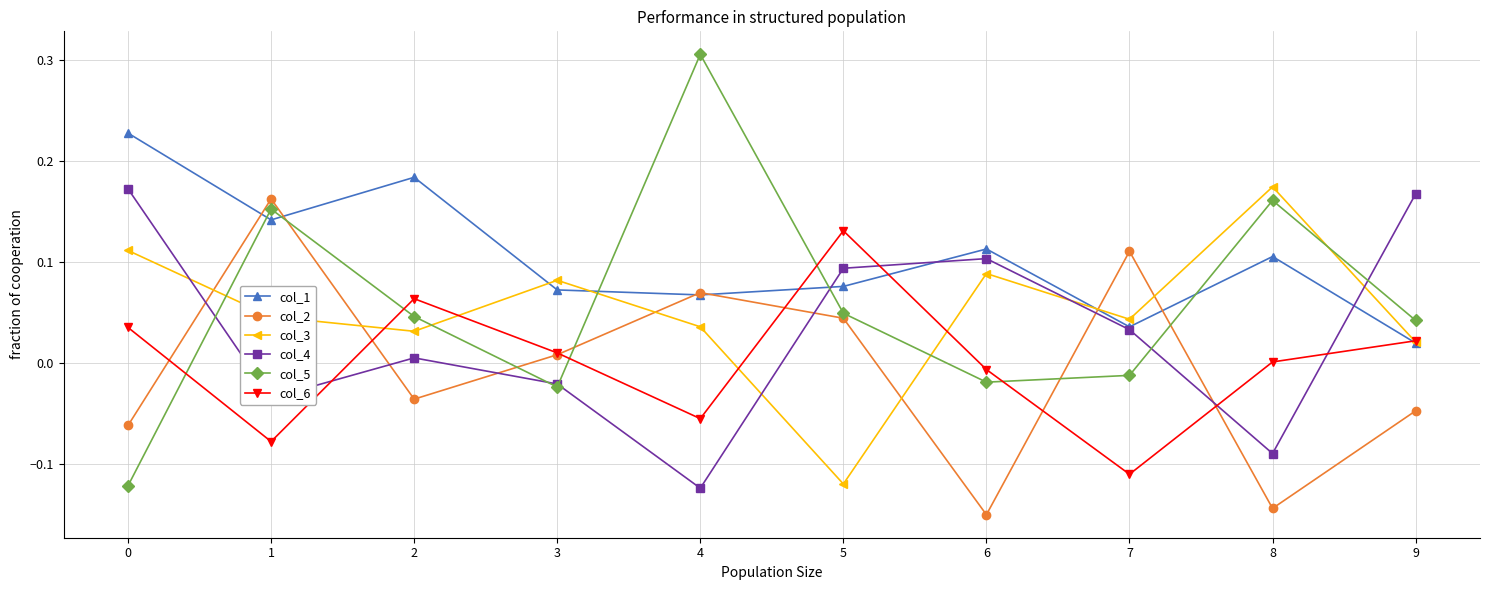

At which category does col_5 reach its first local valley?

3